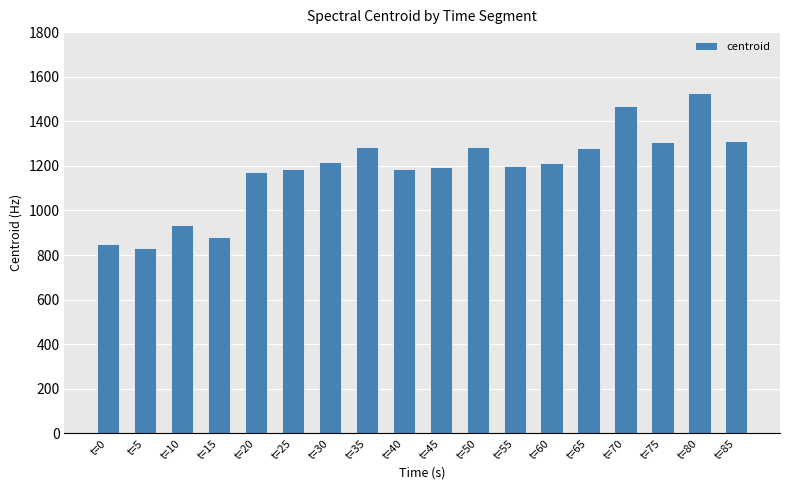

What is the change in value from t=5 to t=45?

+362.7